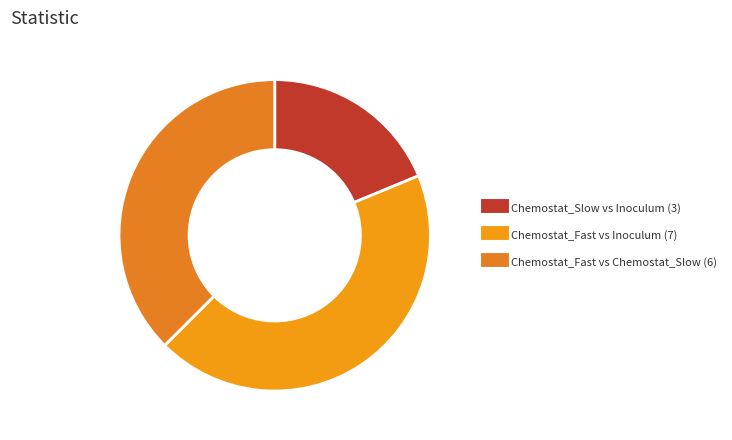

How many slices are in this pie chart?

3